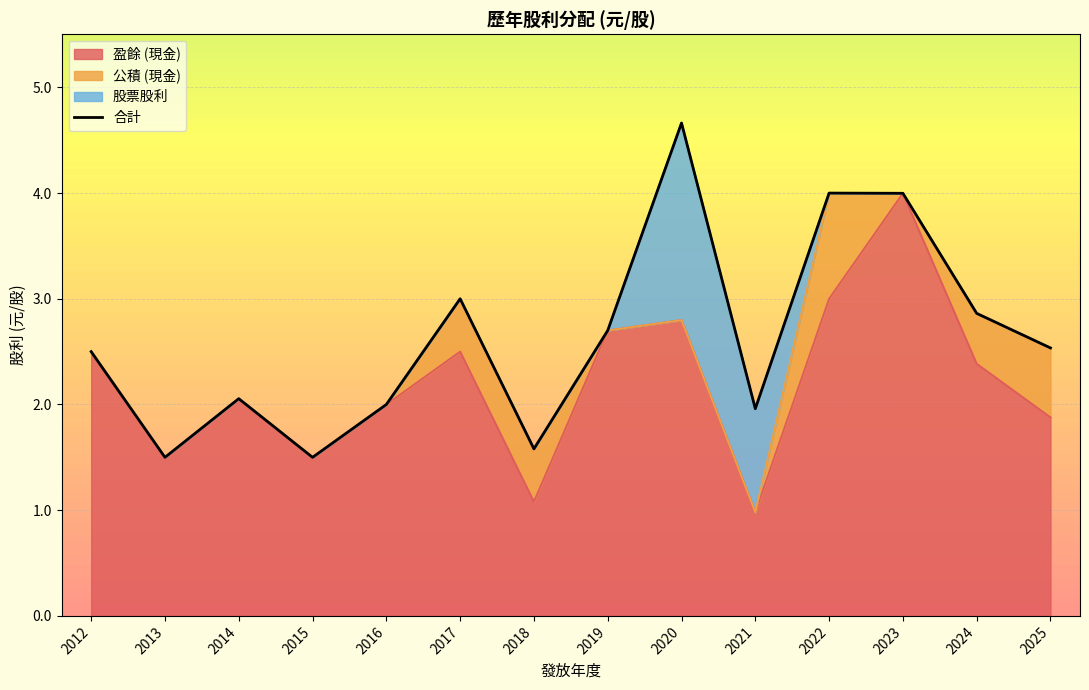

What is the maximum value shown in the chart?

4.7